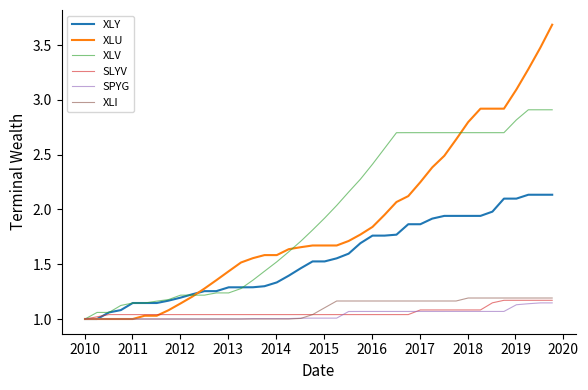

Which series has the widest spread of values?

XLU